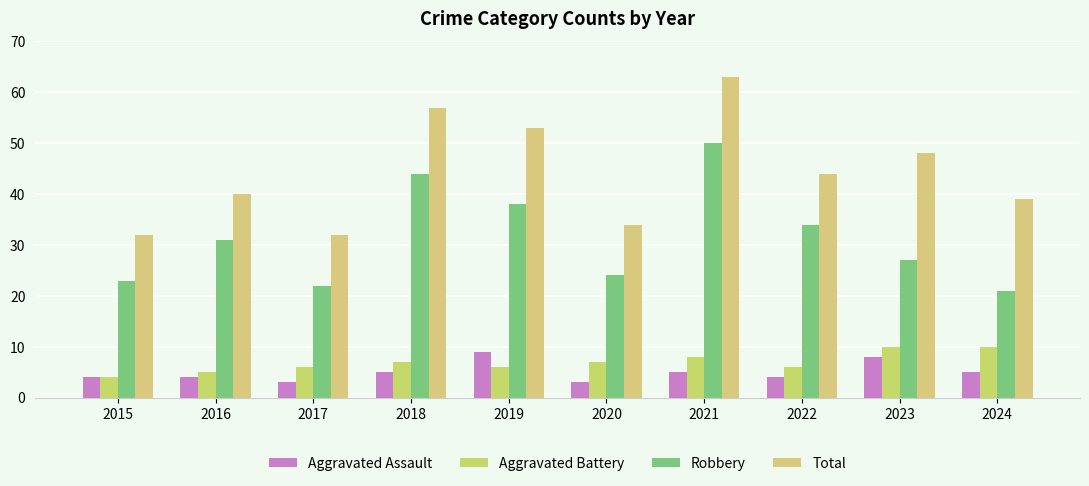

Read the Robbery value at 2018.

44